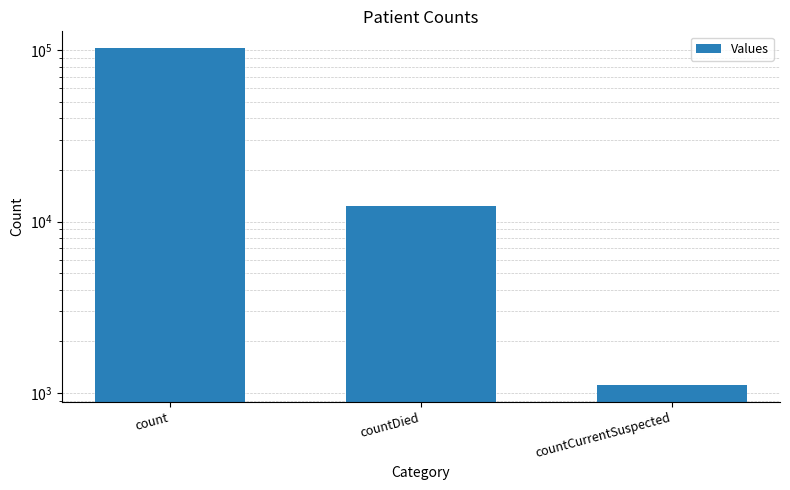

What is the average value?

38749